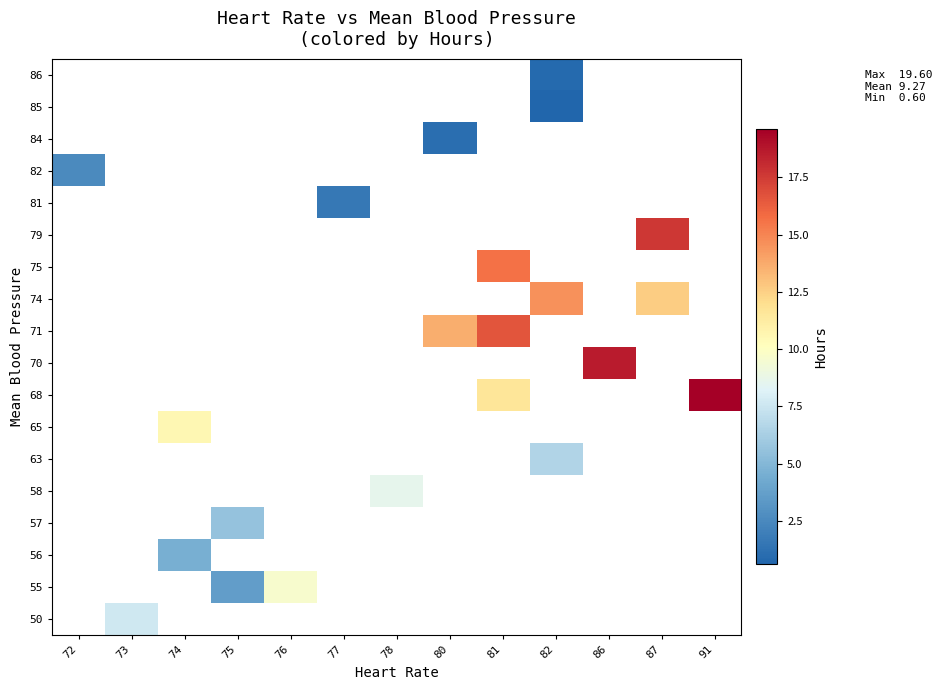

Which label corresponds to the smallest value in the chart?

82